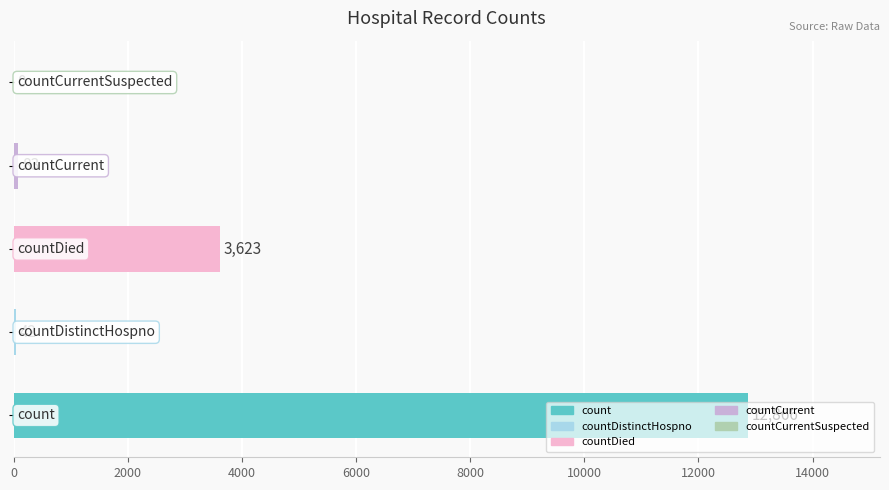

What is the maximum value shown in the chart?

12866